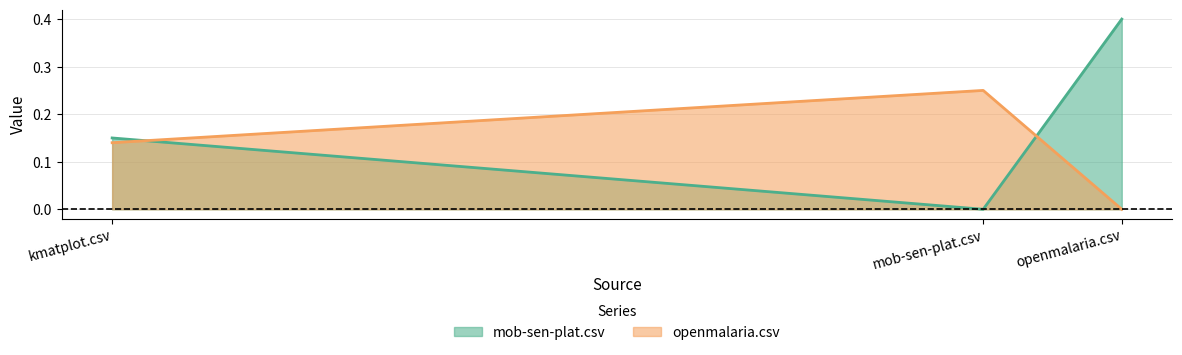

Reading left to right, what are all the values shown in this chart?

mob-sen-plat.csv: kmatplot.csv=0.1	mob-sen-plat.csv=0.0	openmalaria.csv=0.4
openmalaria.csv: kmatplot.csv=0.1	mob-sen-plat.csv=0.2	openmalaria.csv=0.0